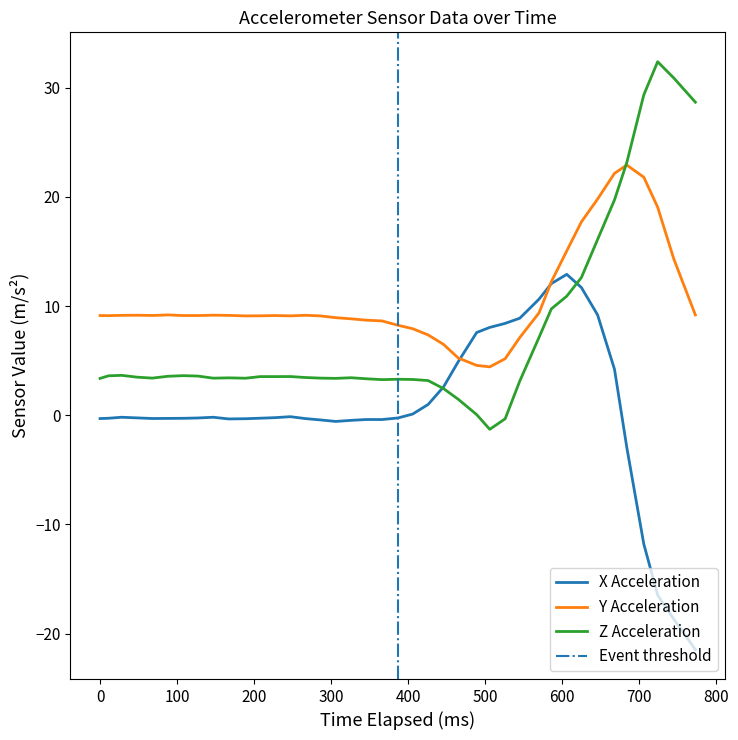

How many values in the X series are below 0?

26